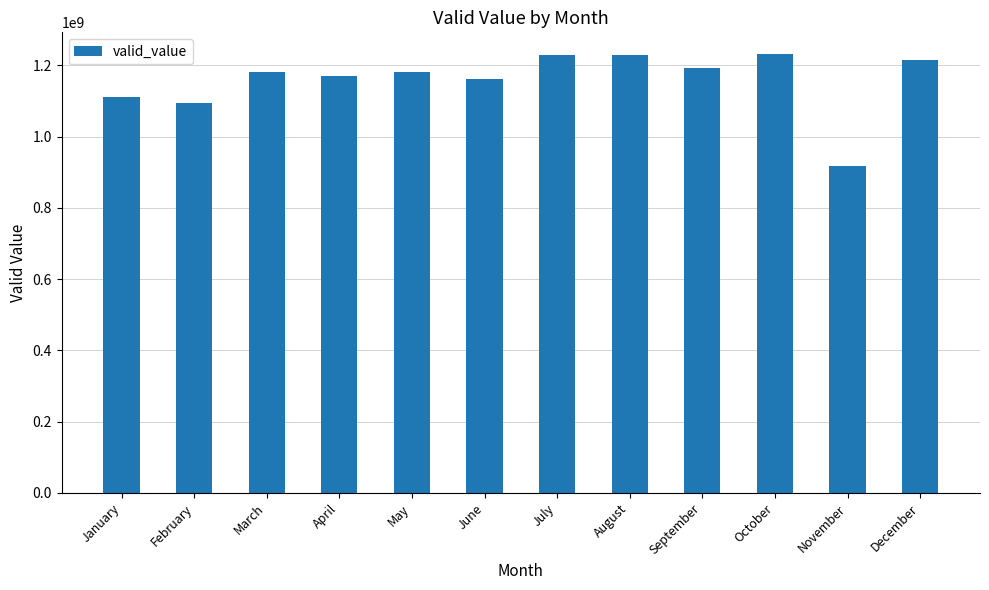

Between October and April, which is larger?

October